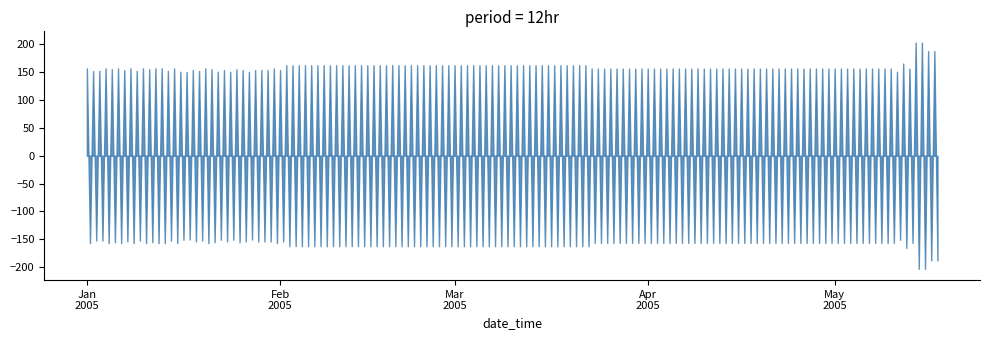

What is the difference between the maximum and minimum values?

406.2